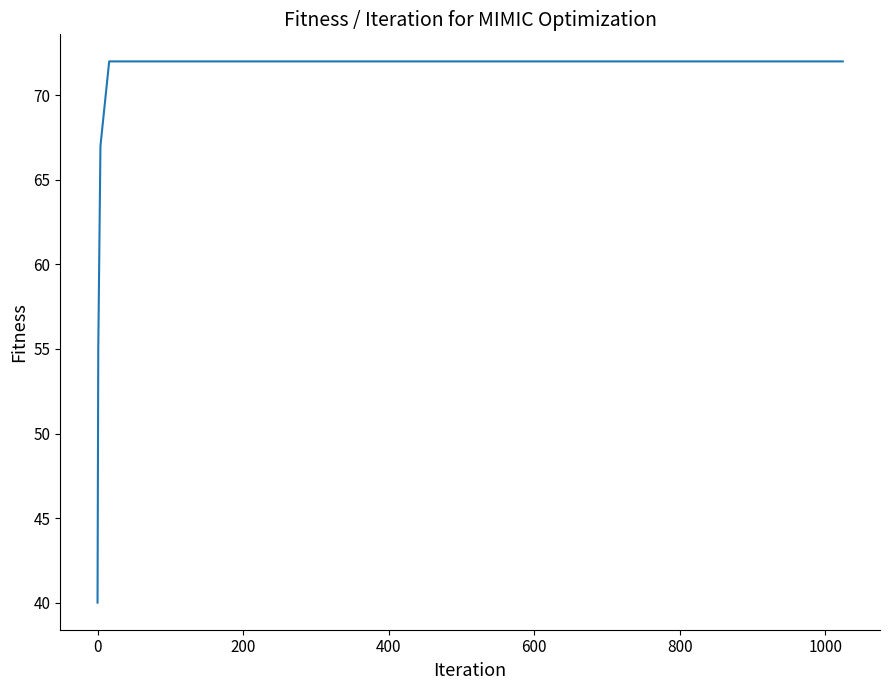

What is the maximum value shown in the chart?

72